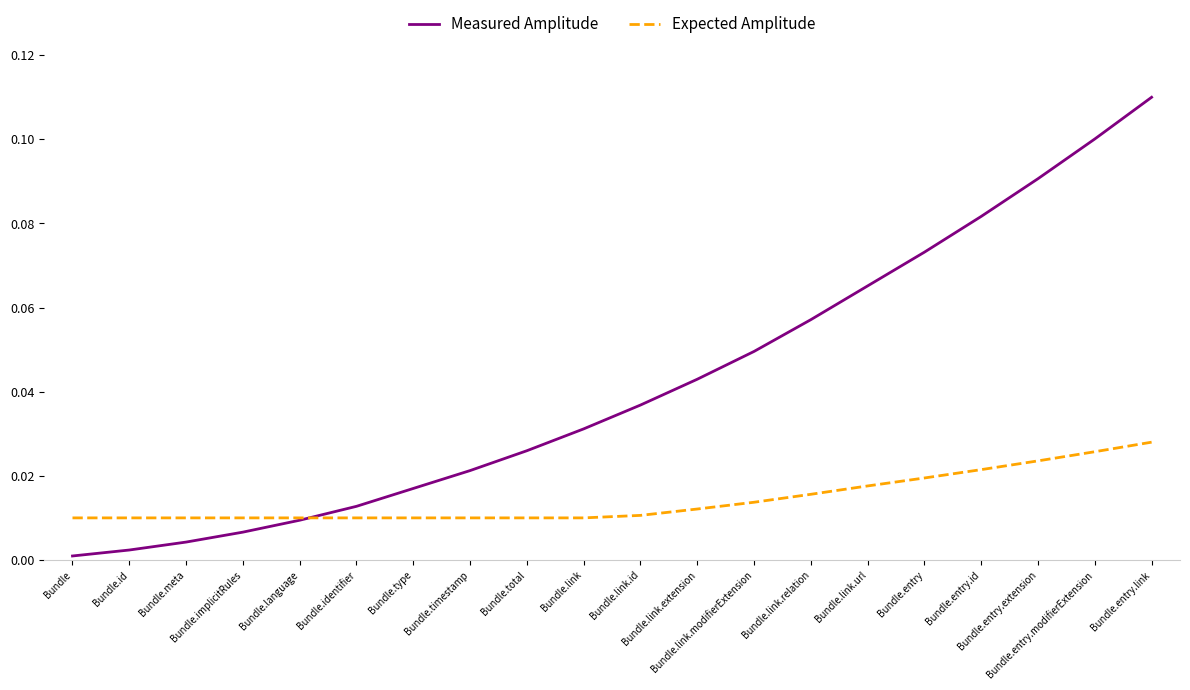

Rank the series by their maximum value, from highest to lowest.

Measured Amplitude, Expected Amplitude